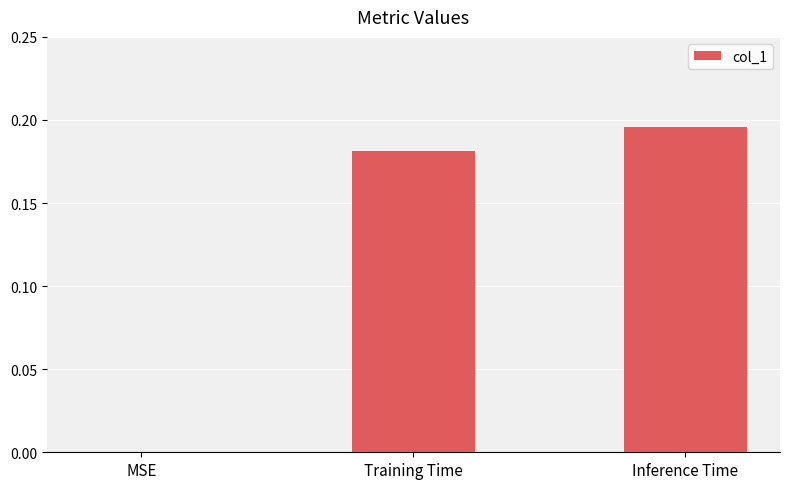

The chart shows a value of 0.1 at Inference Time. True or false?

False